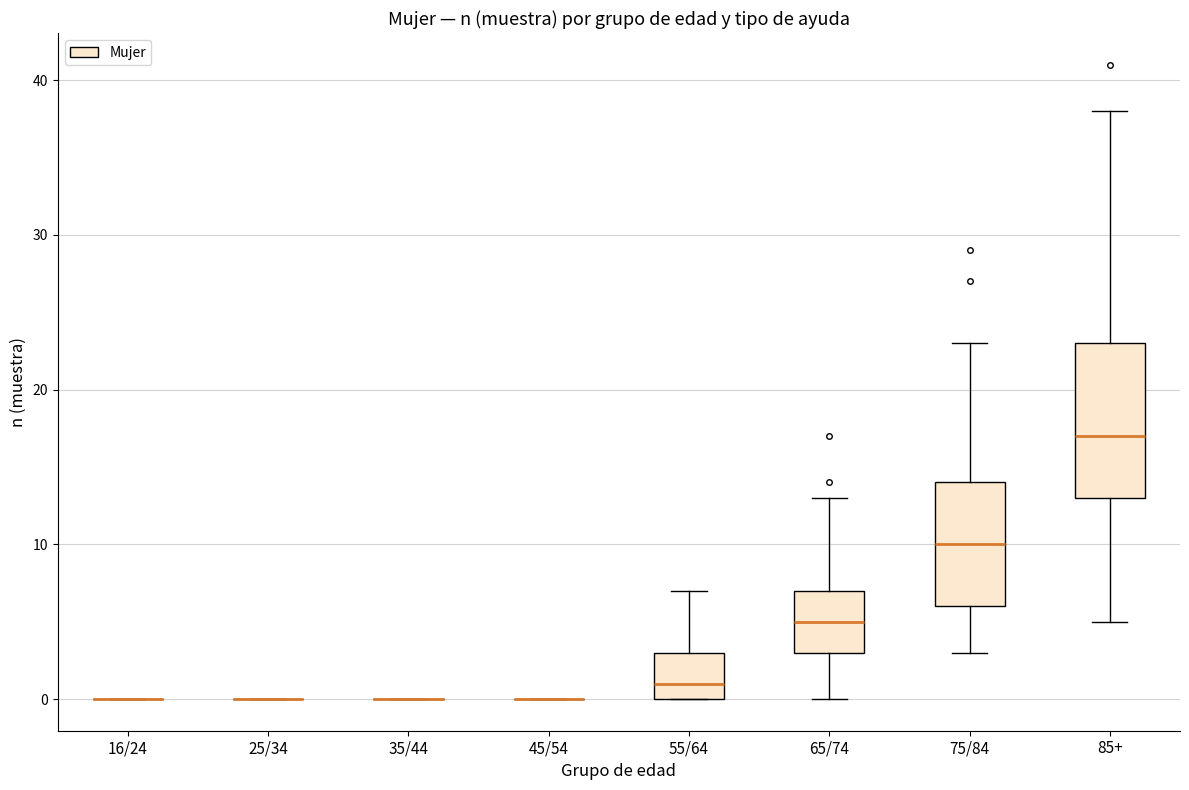

Reading left to right, read every box against the y-axis: the position of its median line, the range the box covers, and the ends of its whiskers. The values are not printed on the chart, so give them approximately, as read against the axis.

16/24: box collapsed to a line at 0, whiskers 0 to 0
25/34: box collapsed to a line at 0, whiskers 0 to 0
35/44: box collapsed to a line at 0, whiskers 0 to 0
45/54: box collapsed to a line at 0, whiskers 0 to 0
55/64: median 1, box 0 to 3, whiskers 0 to 7
65/74: median 5, box 3 to 7, whiskers 0 to 13
75/84: median 10, box 6 to 14, whiskers 3 to 23
85+: median 17, box 13 to 23, whiskers 5 to 38